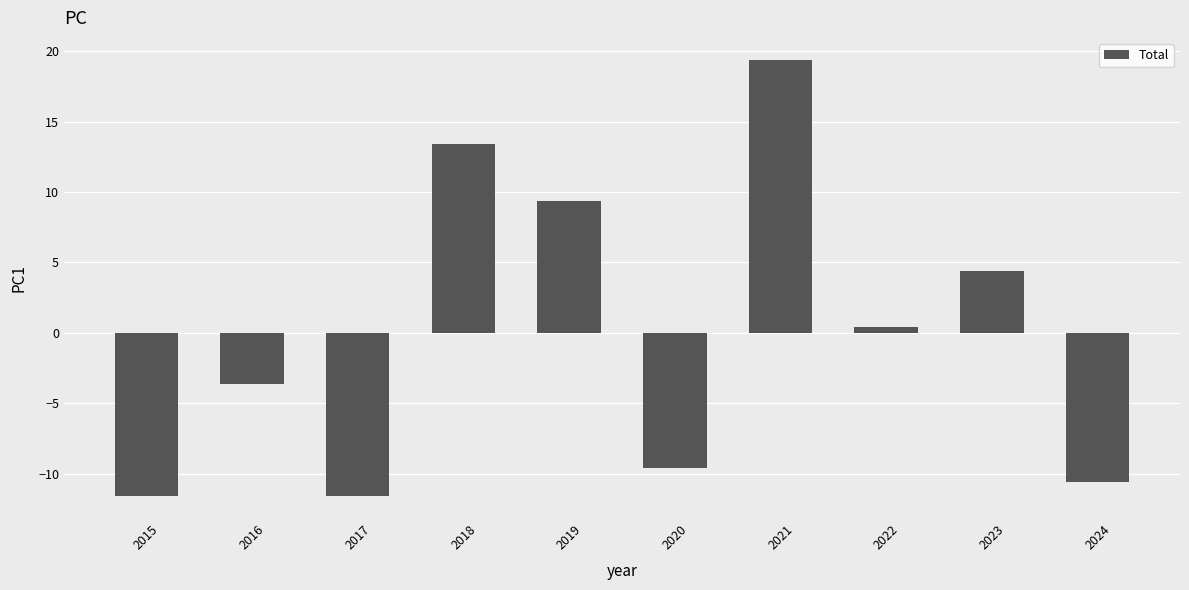

How many values are above zero?

5